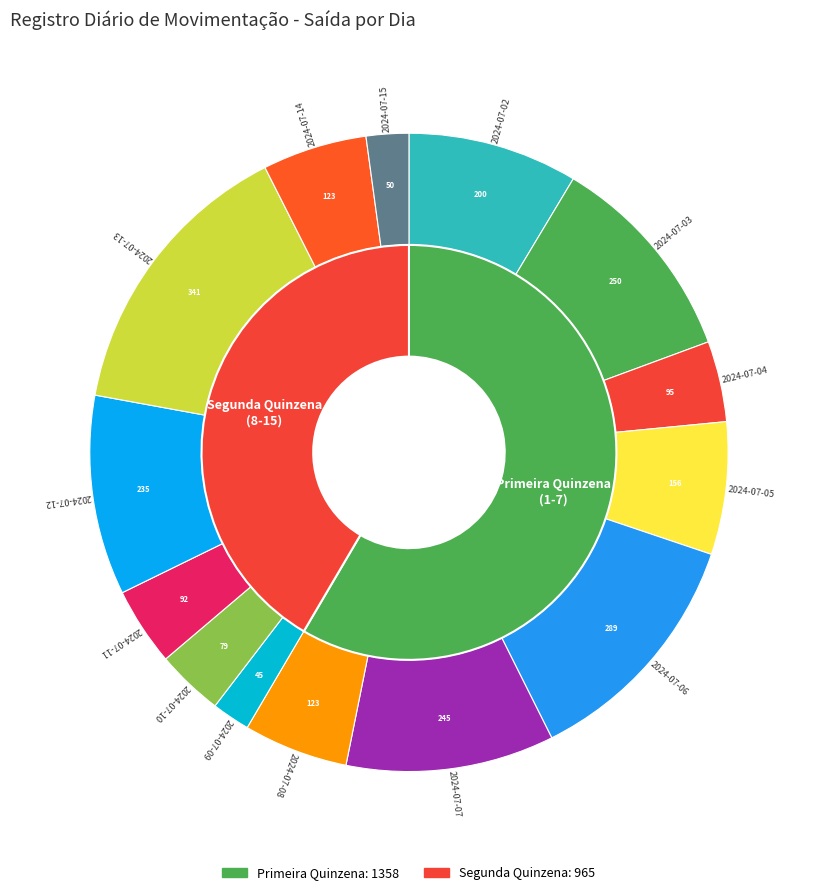

What is the ratio of the value at 2024-07-07 to the value at 2024-07-15?

4.9